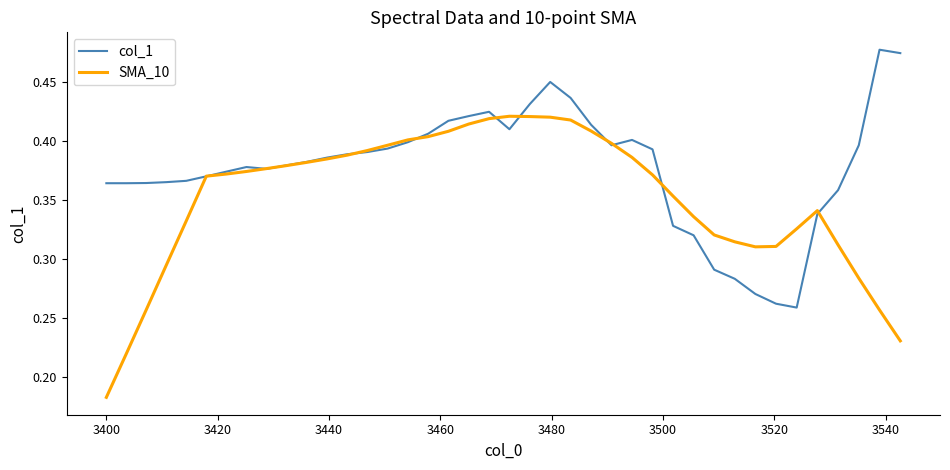

List the series in order of their peak value, lowest first.

SMA_10, col_1